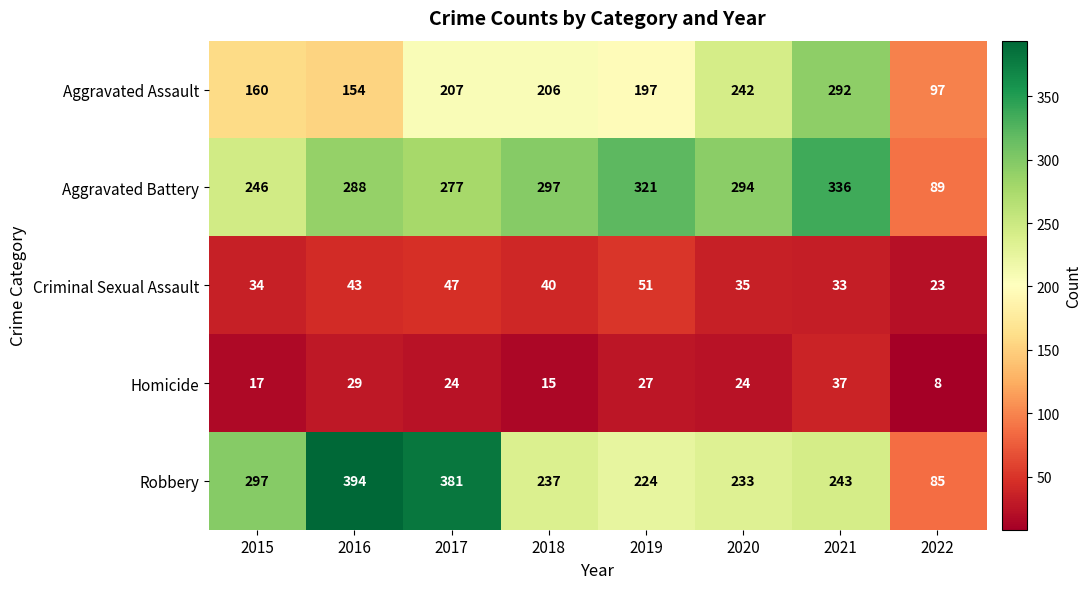

What is the approximate value of Criminal Sexual Assault at 2021, to the nearest 5?

35